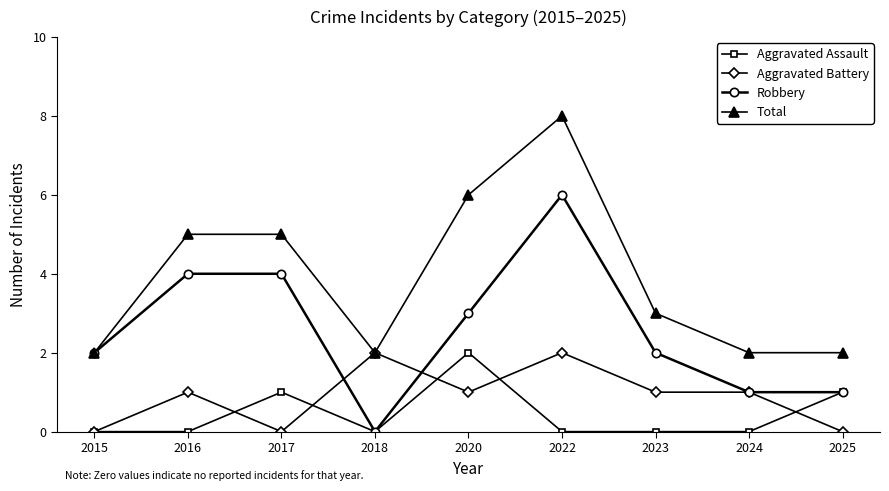

At which category is the sum across all series the highest?

2022